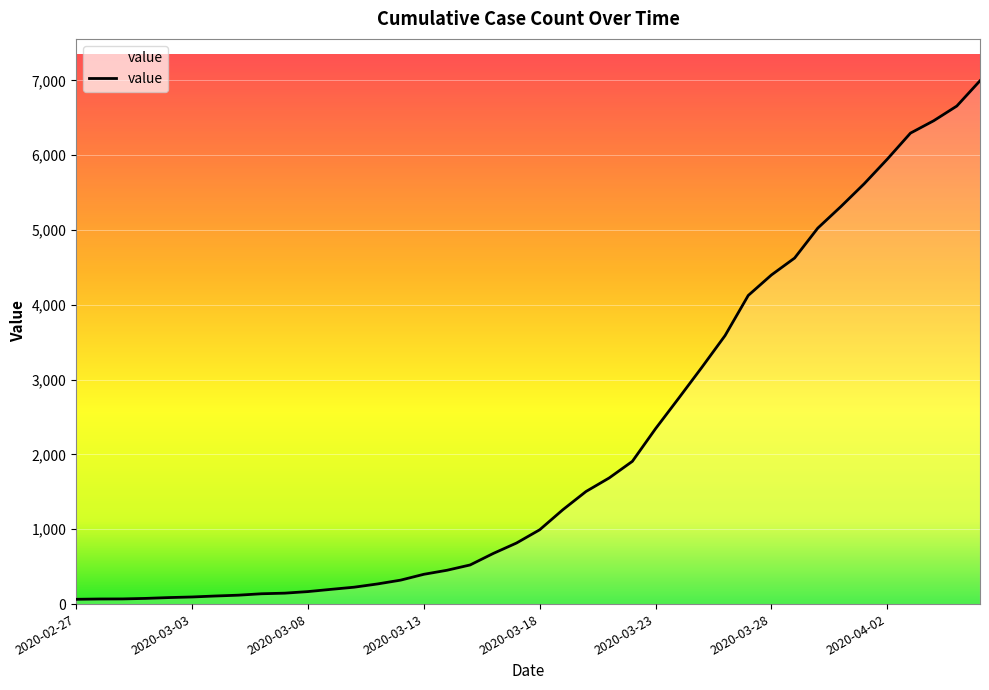

What is the difference between the maximum and minimum values?

6931